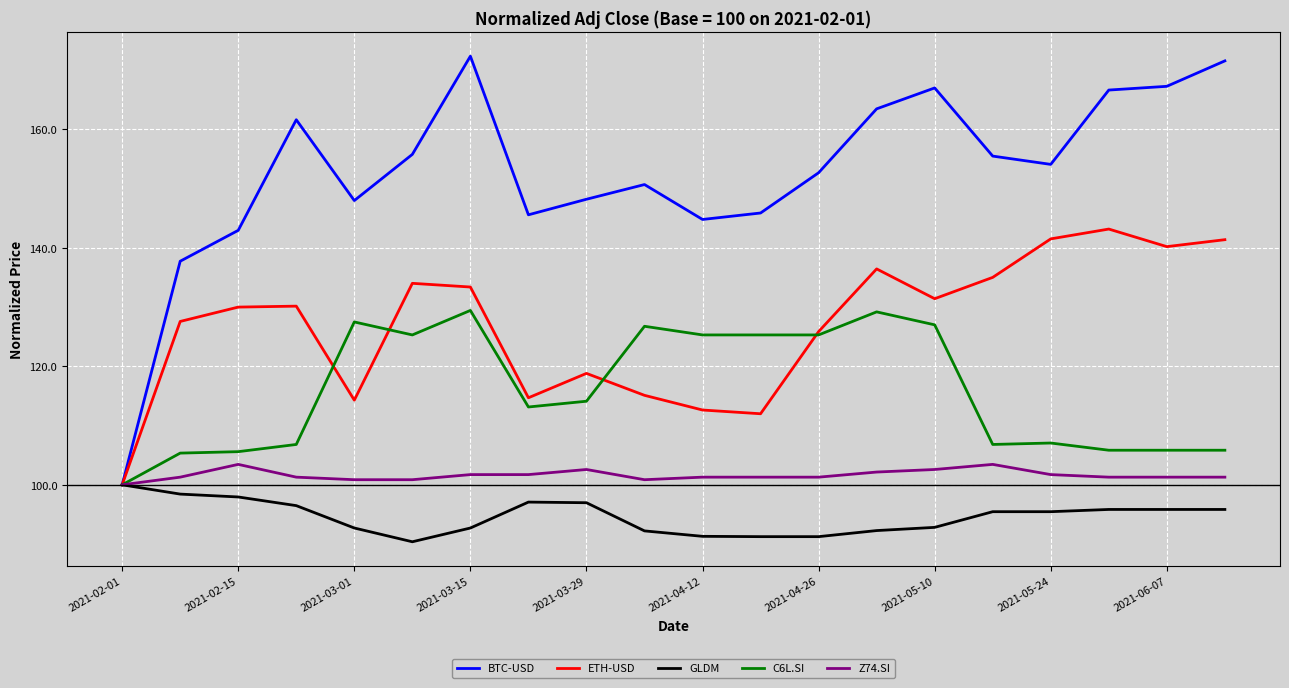

What is the maximum value for BTC-USD?

172.4